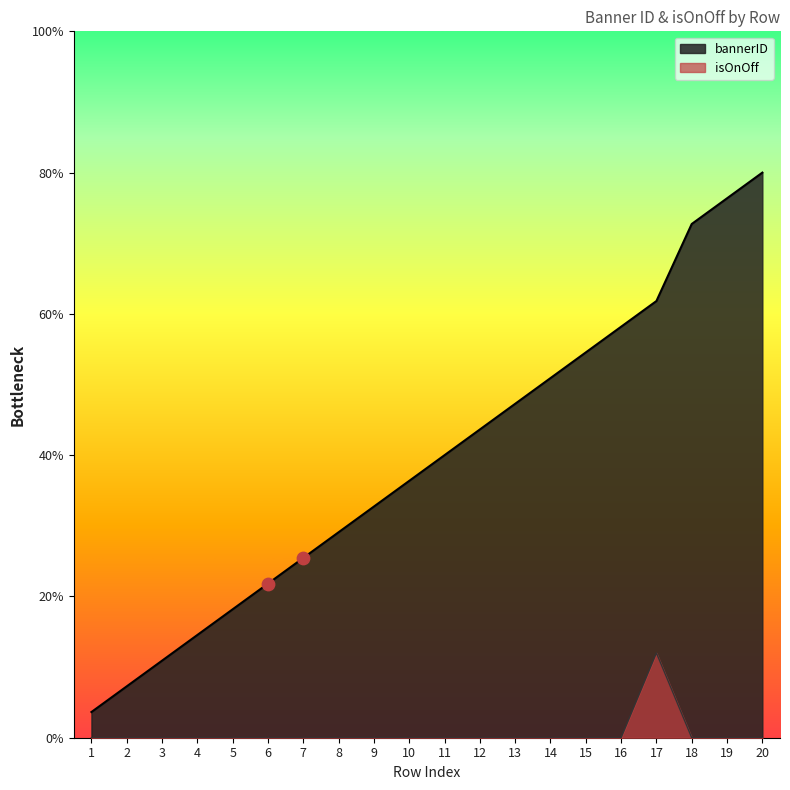

Which series has the widest spread of Y values?

bannerID